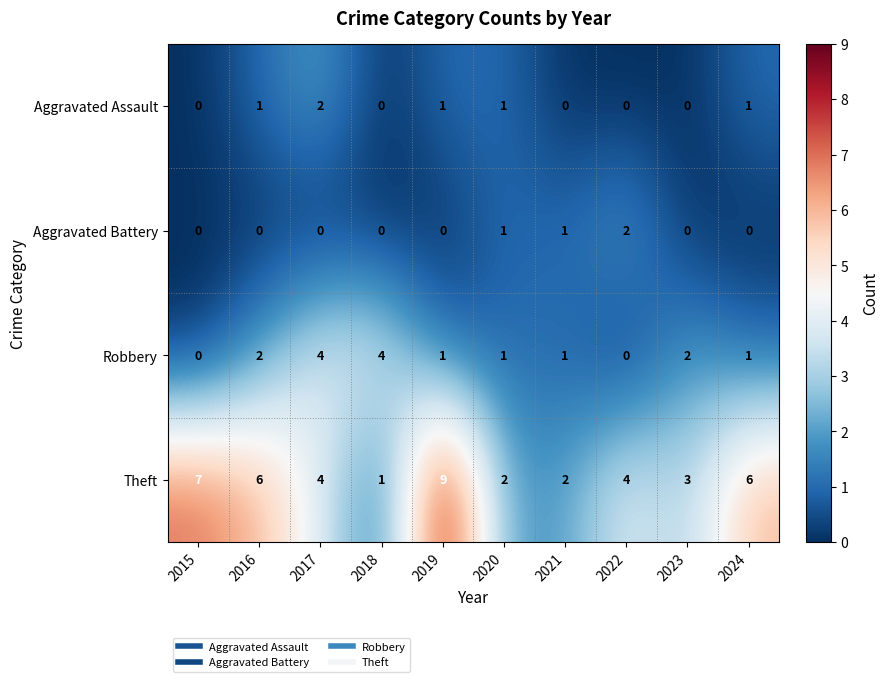

Which series has the largest range (max minus min)?

Theft